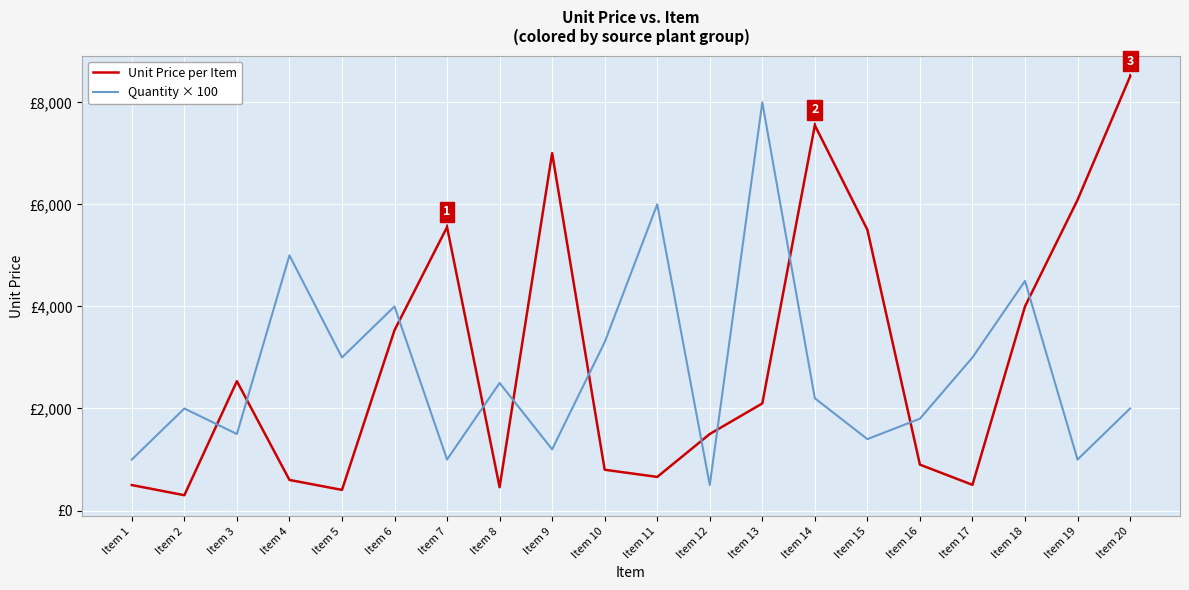

How many interior local peaks does the Quantity × 100 series have?

7